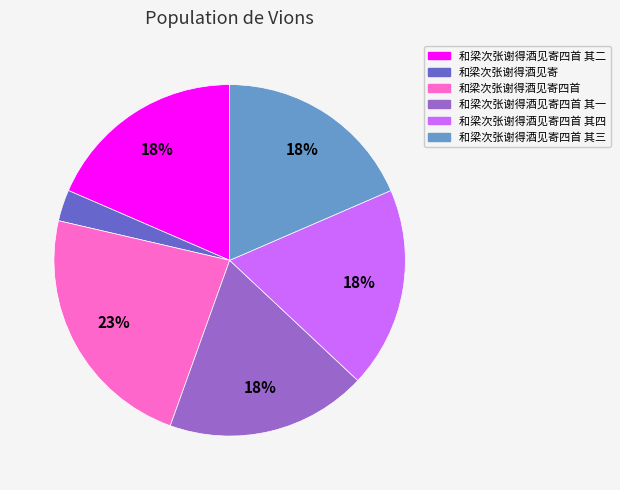

Count the number of slices in the pie.

6